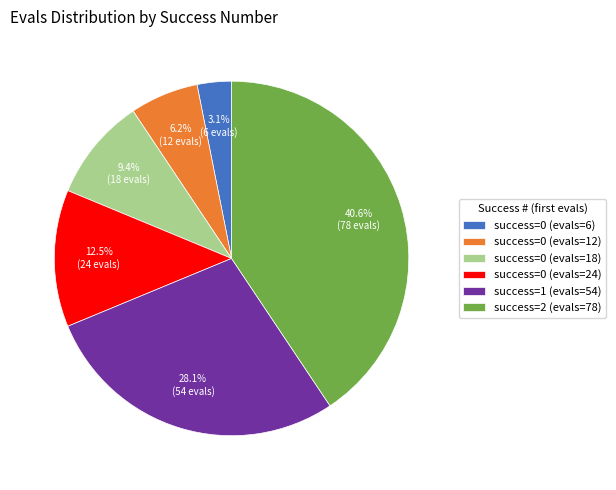

What percentage is NOT represented by success=0 (evals=18)?

90.6%